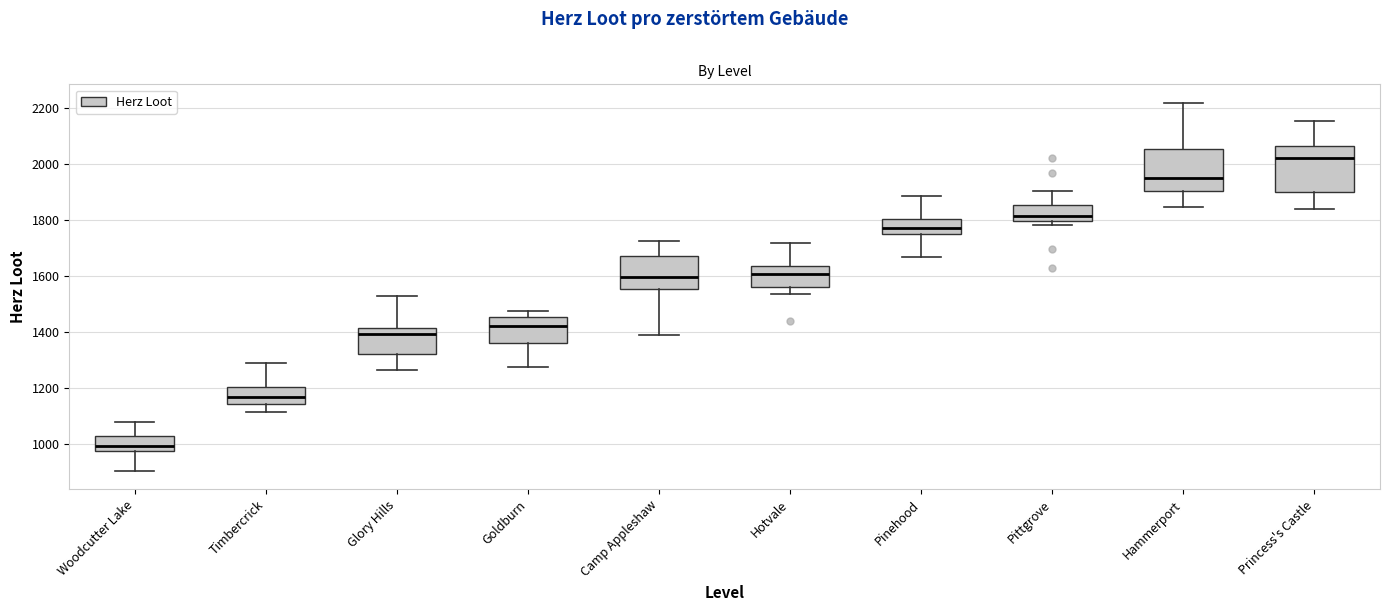

Which box has the lowest median line?

Woodcutter Lake